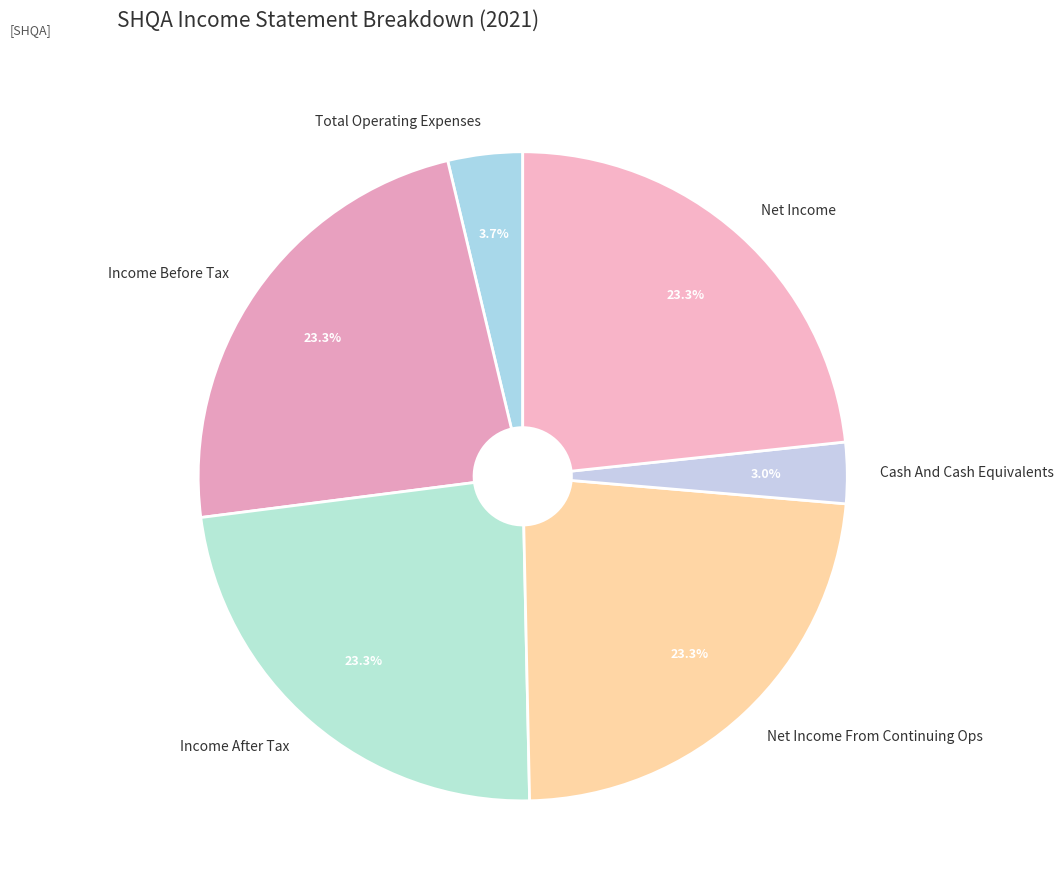

What is the smallest slice in the pie chart?

Cash And Cash Equivalents